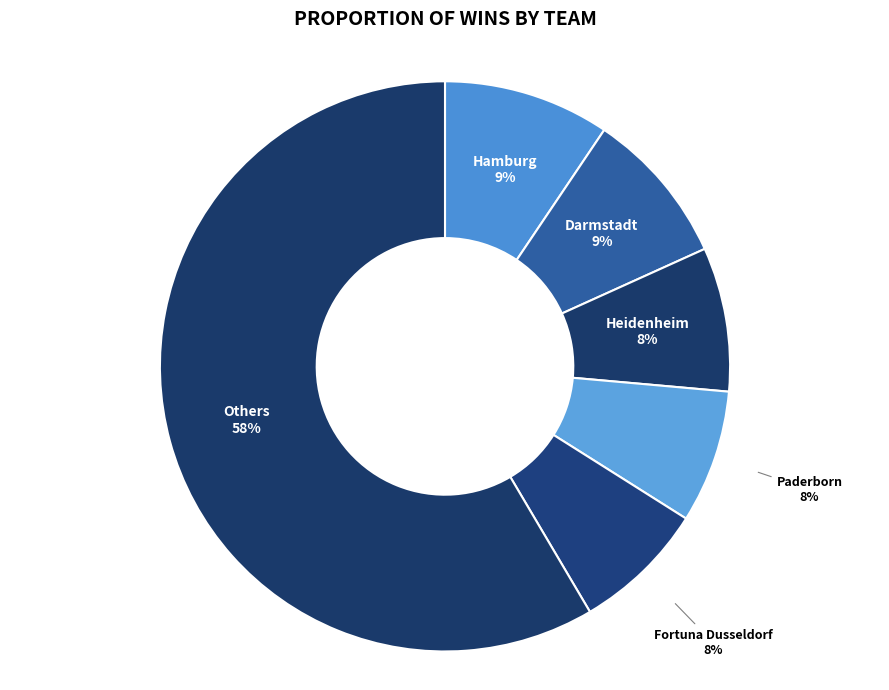

Approximately how many times larger is the value at Fortuna Dusseldorf compared to Paderborn?

1.0